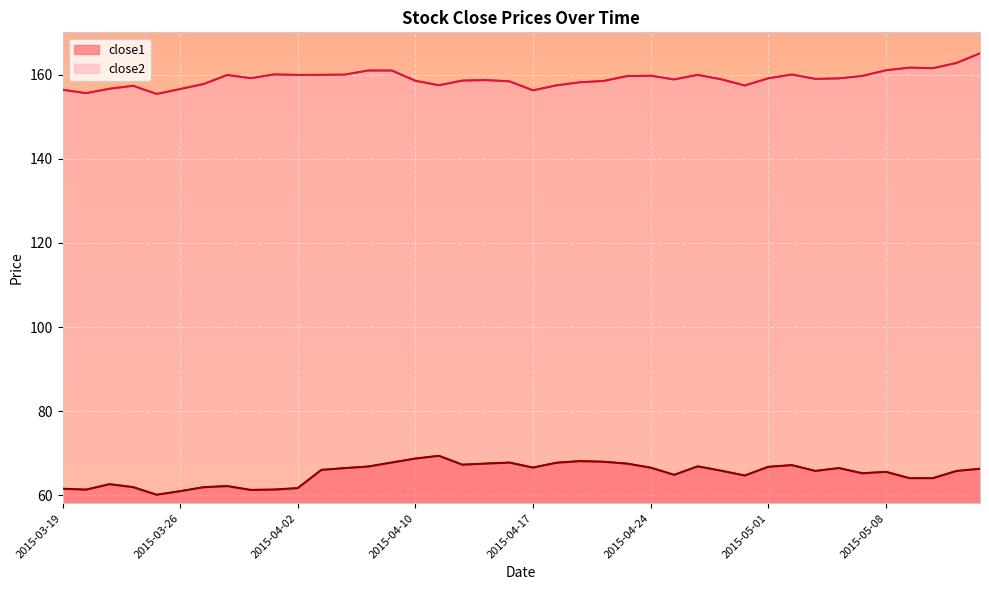

What is the label of the 32nd point from the right?

2015-03-31